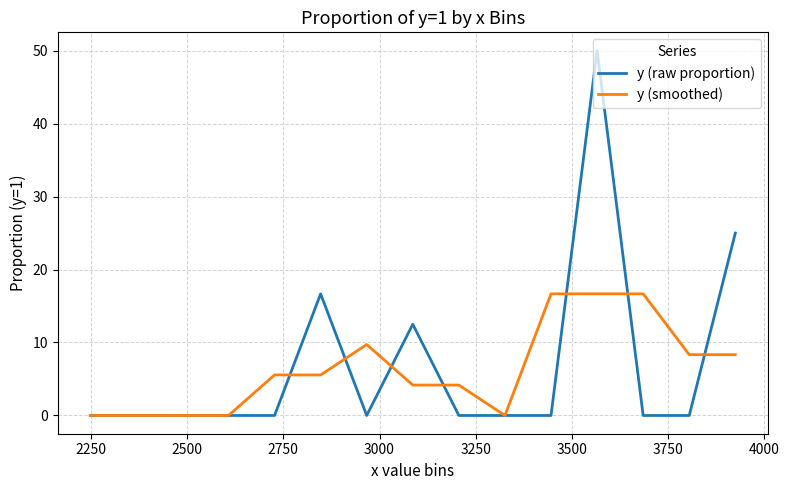

Rank the series by their maximum value, from highest to lowest.

y (raw proportion), y (smoothed)